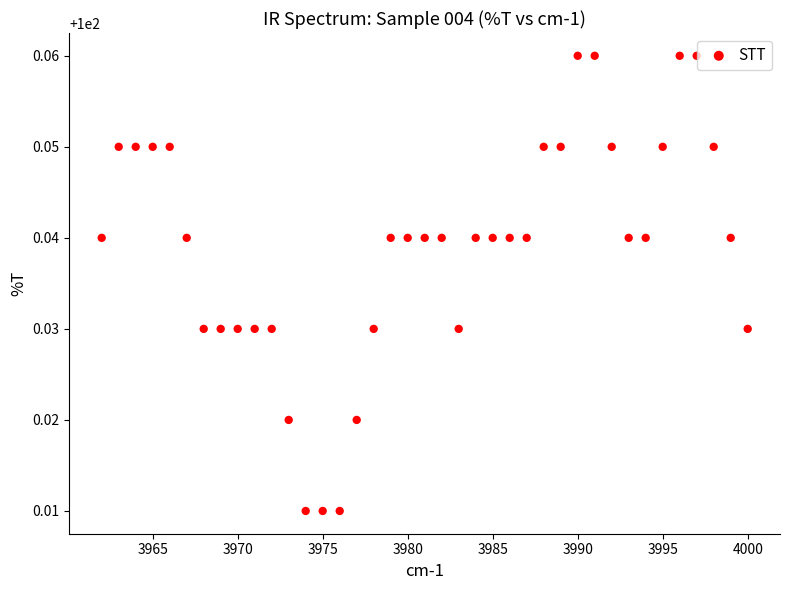

What is the range of X values (max minus min)?

38.0